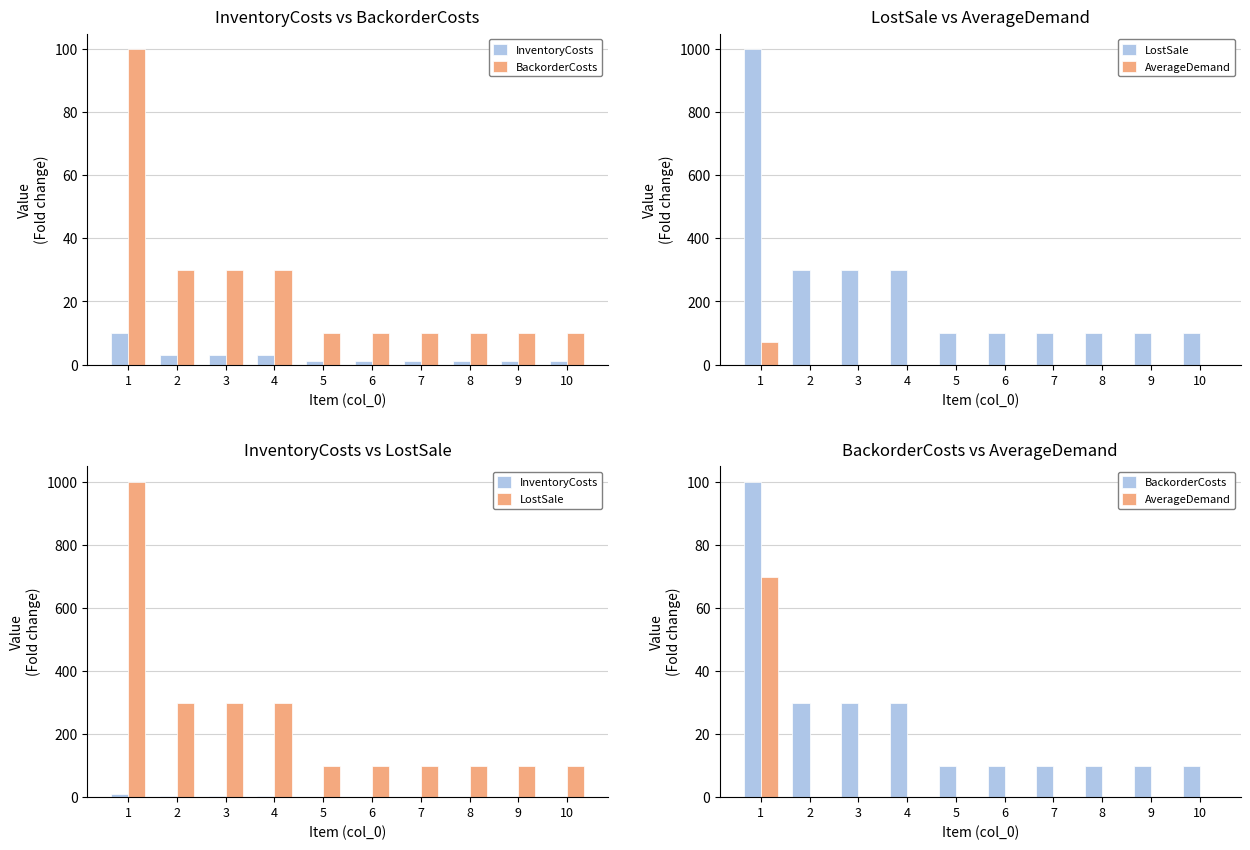

True or false: AverageDemand has a value of 0 at 3.

True